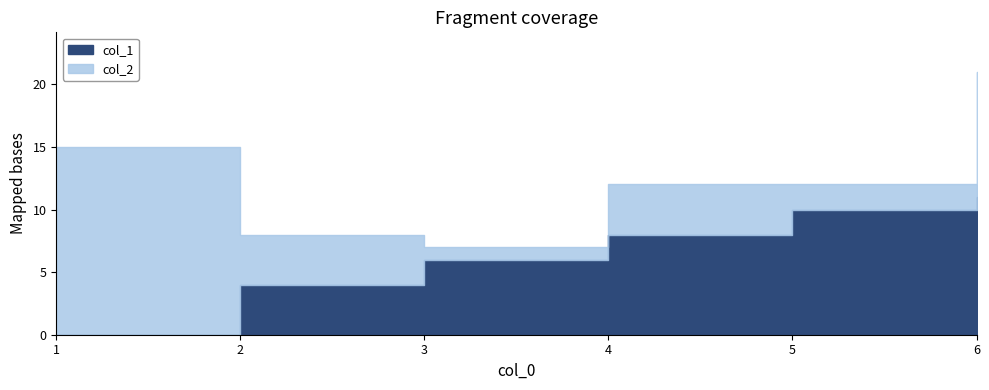

Between 2 and 5, which is larger?

5